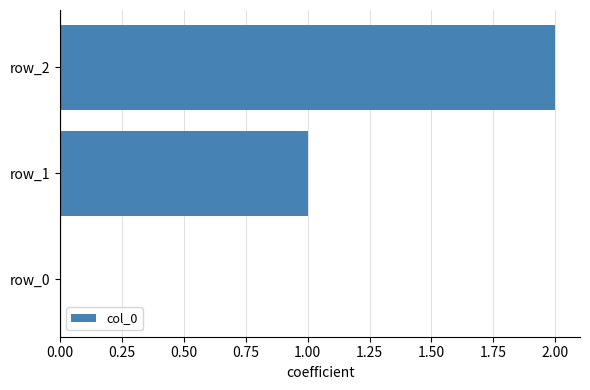

The chart shows a value of 1 at row_0. True or false?

False